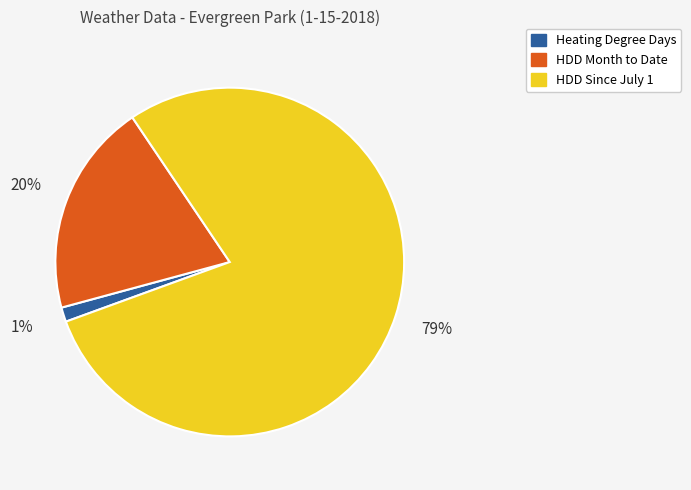

Is there a majority slice in this chart?

Yes